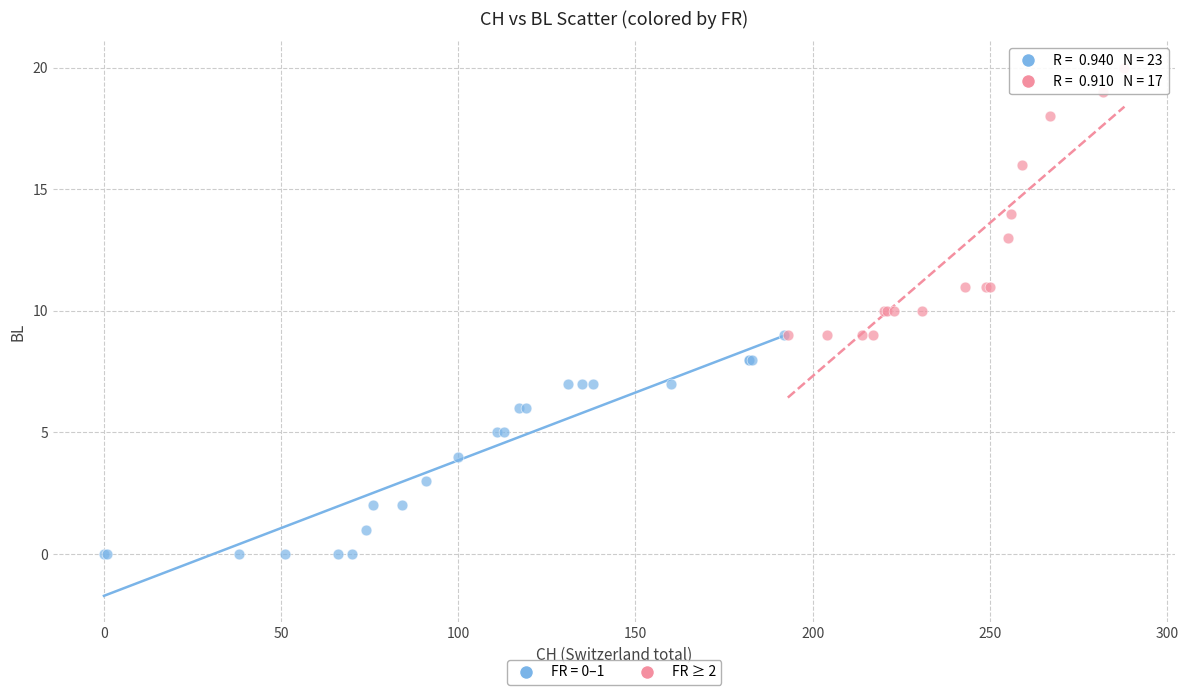

Which series has the widest spread of Y values?

FR ≥ 2